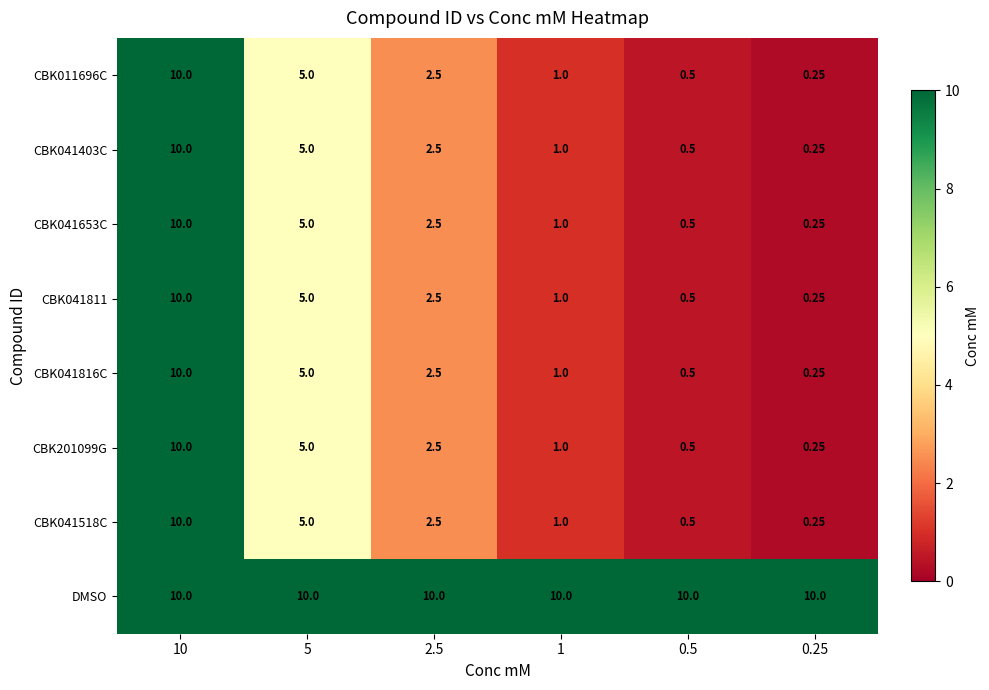

Which series has the largest total across all categories?

DMSO